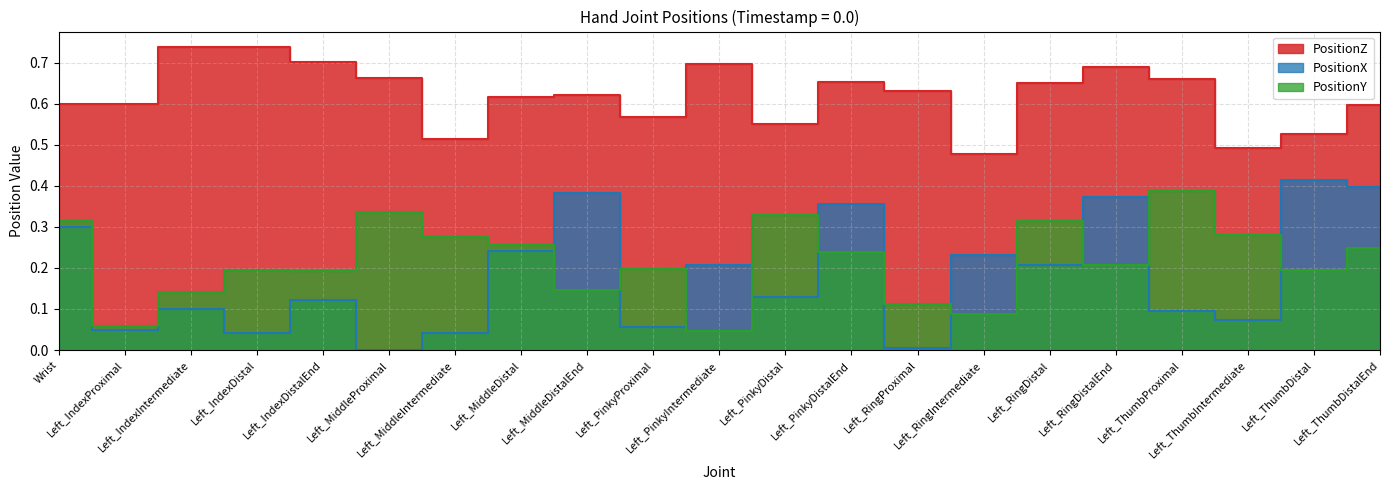

Reading right to left, what are all the values shown in this chart?

PositionZ: Left_ThumbDistalEnd=0.6	Left_ThumbDistal=0.5	Left_ThumbIntermediate=0.5	Left_ThumbProximal=0.7	Left_RingDistalEnd=0.7	Left_RingDistal=0.7	Left_RingIntermediate=0.5	Left_RingProximal=0.6	Left_PinkyDistalEnd=0.7	Left_PinkyDistal=0.6	Left_PinkyIntermediate=0.7	Left_PinkyProximal=0.6	Left_MiddleDistalEnd=0.6	Left_MiddleDistal=0.6	Left_MiddleIntermediate=0.5	Left_MiddleProximal=0.7	Left_IndexDistalEnd=0.7	Left_IndexDistal=0.7	Left_IndexIntermediate=0.7	Left_IndexProximal=0.6	Wrist=0.6
PositionX: Left_ThumbDistalEnd=0.4	Left_ThumbDistal=0.4	Left_ThumbIntermediate=0.1	Left_ThumbProximal=0.1	Left_RingDistalEnd=0.4	Left_RingDistal=0.2	Left_RingIntermediate=0.2	Left_RingProximal=0.0	Left_PinkyDistalEnd=0.4	Left_PinkyDistal=0.1	Left_PinkyIntermediate=0.2	Left_PinkyProximal=0.1	Left_MiddleDistalEnd=0.4	Left_MiddleDistal=0.2	Left_MiddleIntermediate=0.0	Left_MiddleProximal=0.0	Left_IndexDistalEnd=0.1	Left_IndexDistal=0.0	Left_IndexIntermediate=0.1	Left_IndexProximal=0.0	Wrist=0.3
PositionY: Left_ThumbDistalEnd=0.2	Left_ThumbDistal=0.2	Left_ThumbIntermediate=0.3	Left_ThumbProximal=0.4	Left_RingDistalEnd=0.2	Left_RingDistal=0.3	Left_RingIntermediate=0.1	Left_RingProximal=0.1	Left_PinkyDistalEnd=0.2	Left_PinkyDistal=0.3	Left_PinkyIntermediate=0.0	Left_PinkyProximal=0.2	Left_MiddleDistalEnd=0.1	Left_MiddleDistal=0.3	Left_MiddleIntermediate=0.3	Left_MiddleProximal=0.3	Left_IndexDistalEnd=0.2	Left_IndexDistal=0.2	Left_IndexIntermediate=0.1	Left_IndexProximal=0.1	Wrist=0.3